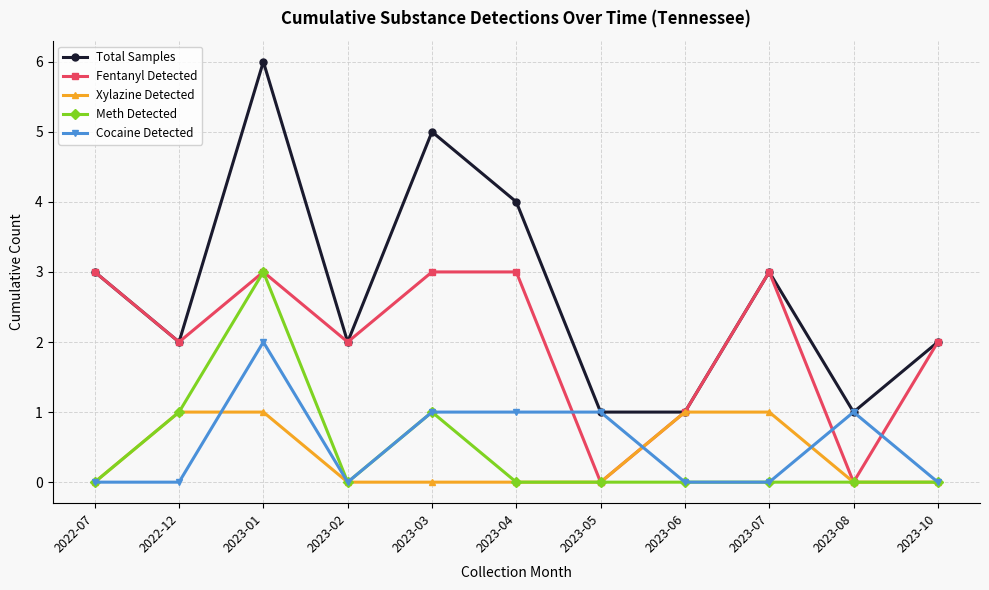

What is the label of the 10th point from the left?

2023-08